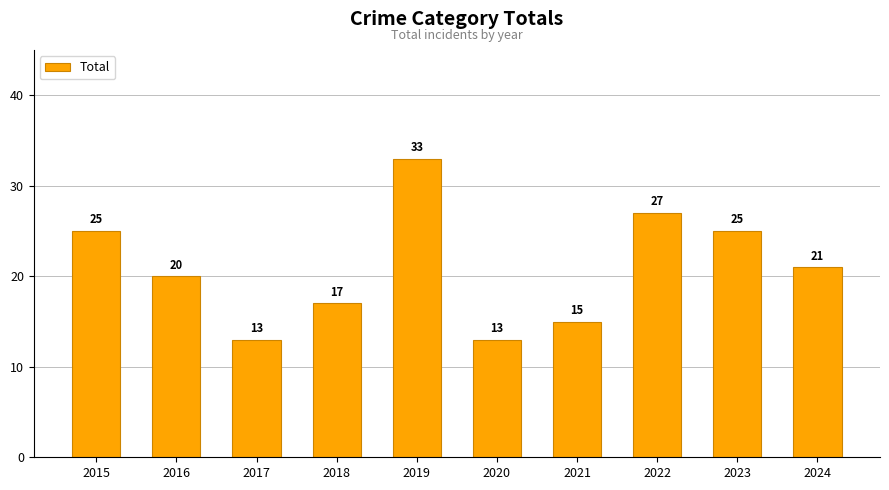

What is the change in value from 2021 to 2023?

+10